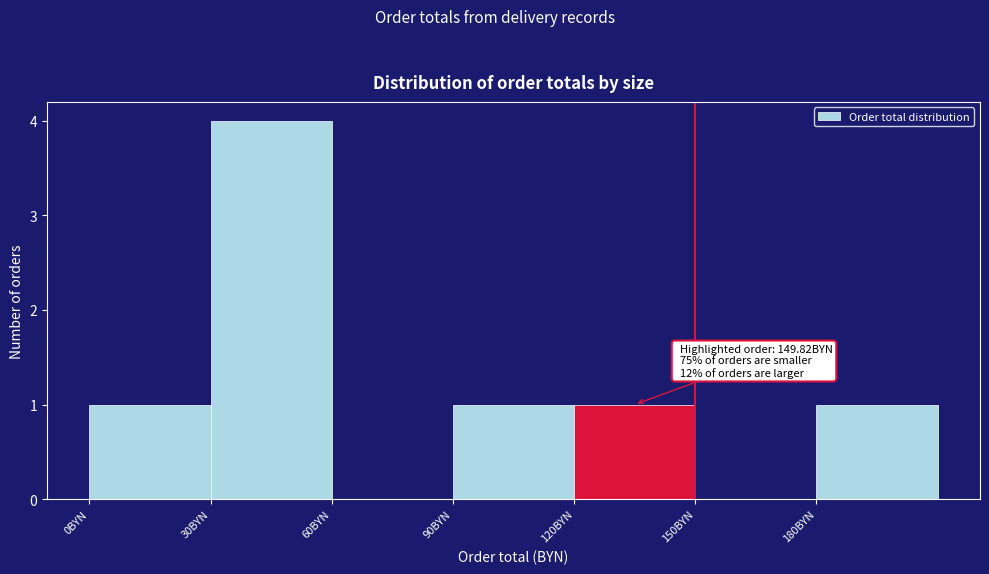

Over which range of the x-axis is the bar tallest?

30 to 60